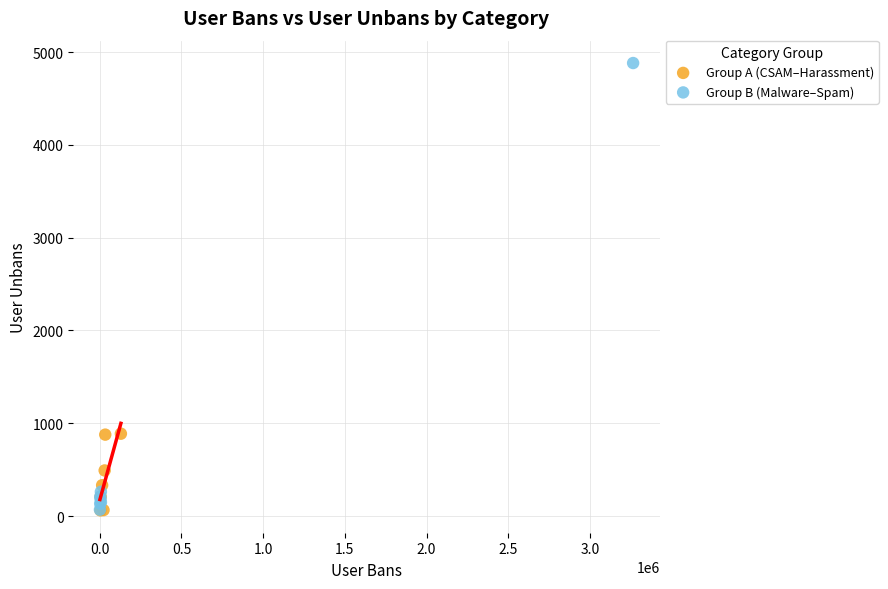

Which series reaches the maximum Y coordinate?

Group B (Malware–Spam)